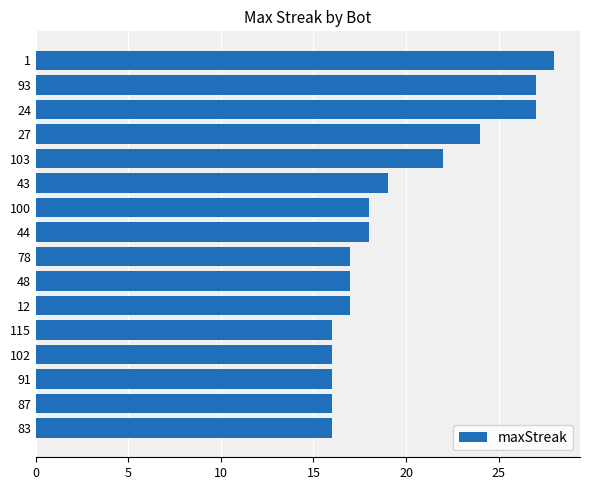

The value at 93 is 42. True or false?

False